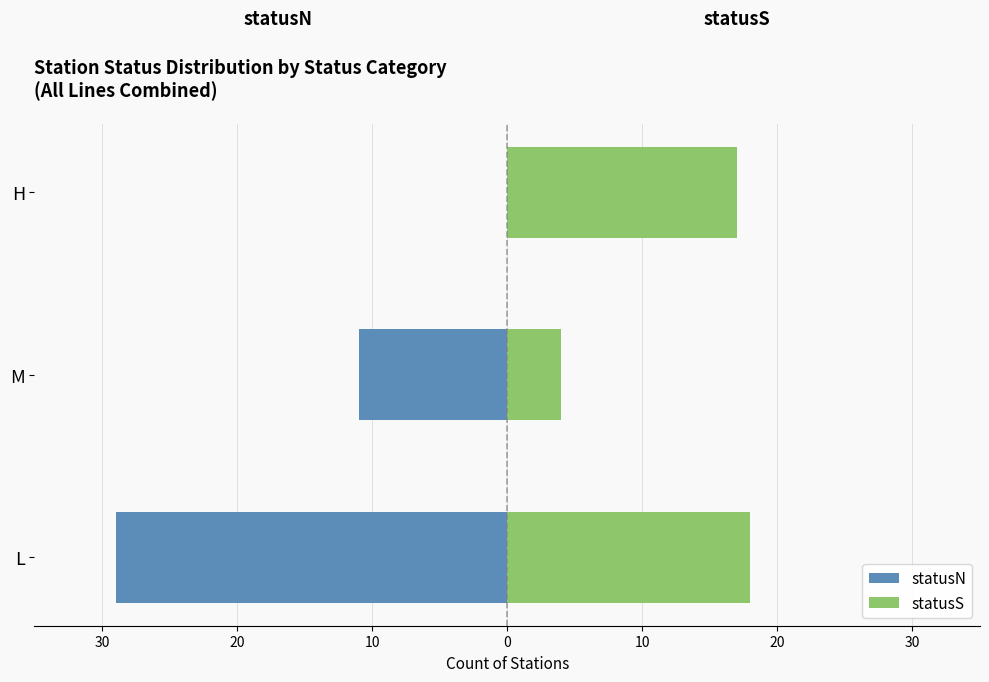

What is the maximum value for statusS?

18